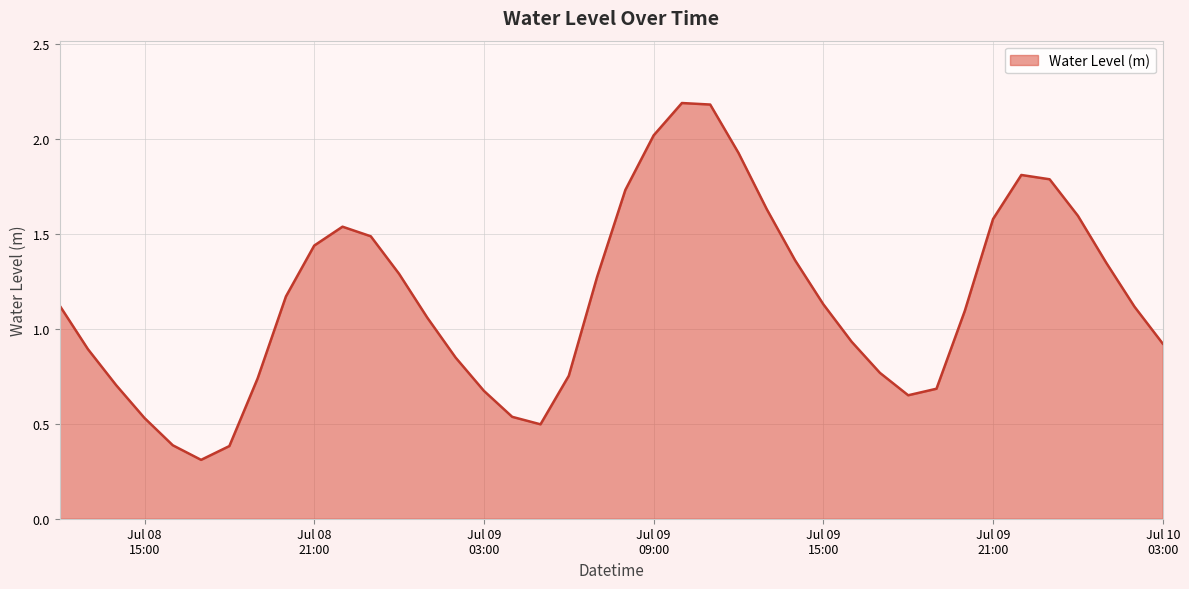

True or false: the data has more than 0 interior local peaks.

True